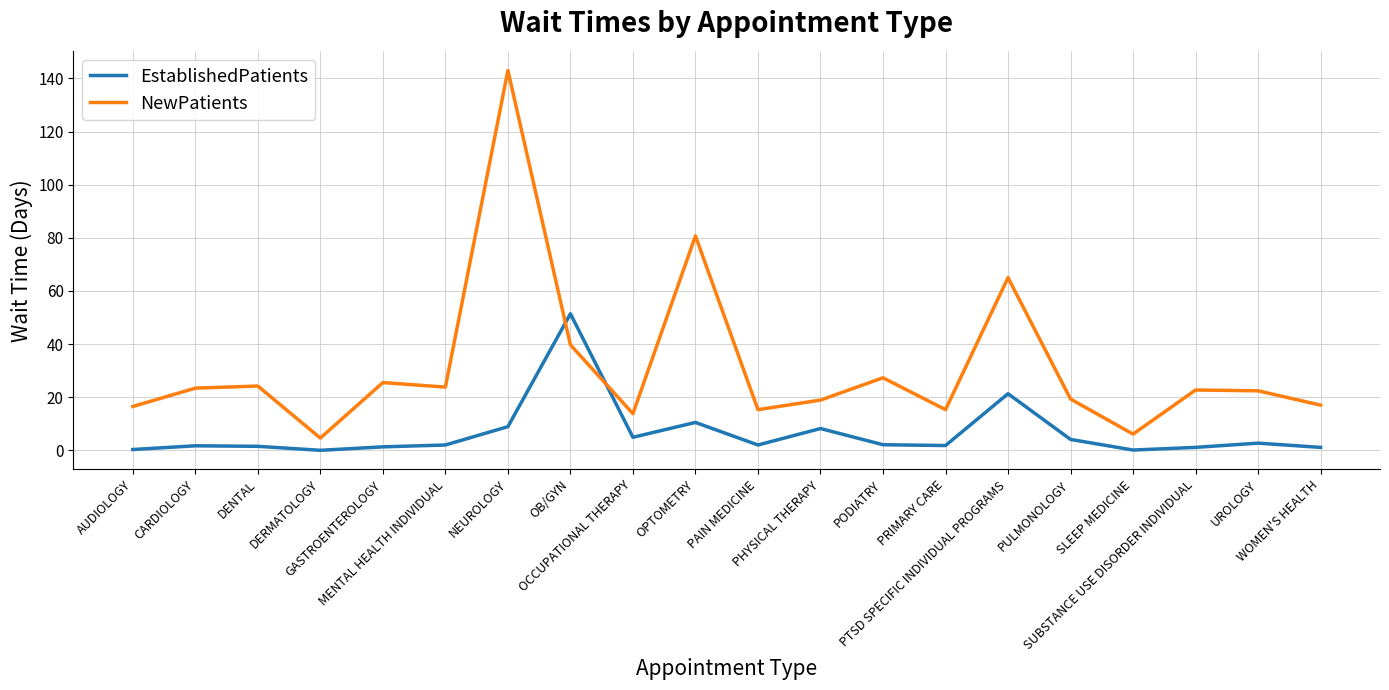

List the series in order of their overall mean, lowest first.

EstablishedPatients, NewPatients